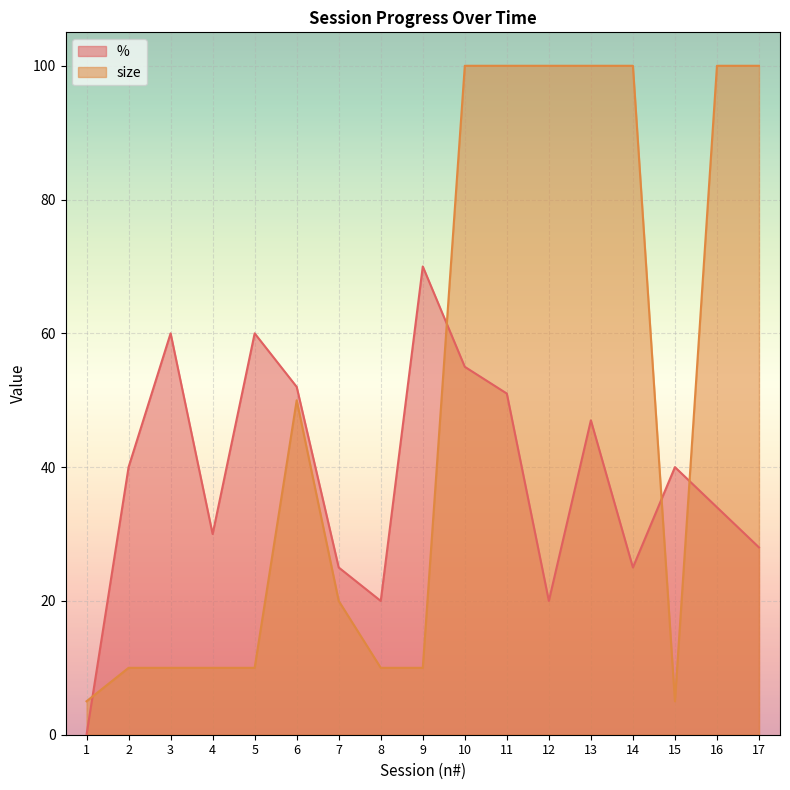

What is the average value of the % series?

38.6